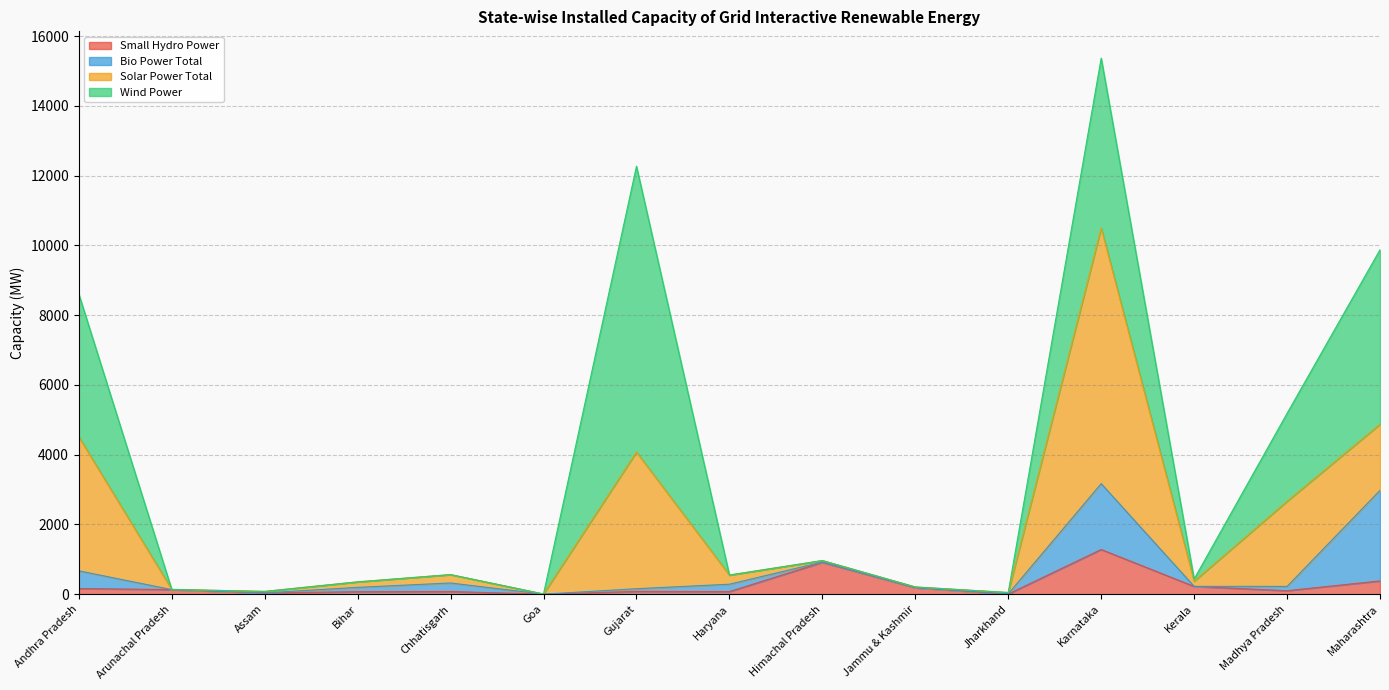

How many values in the Solar Power Total series are below 157?

7